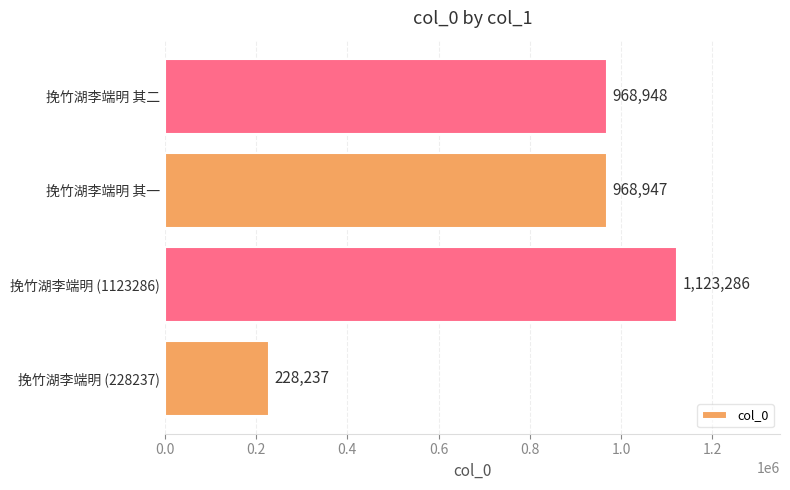

What is the difference between the maximum and minimum values?

895049